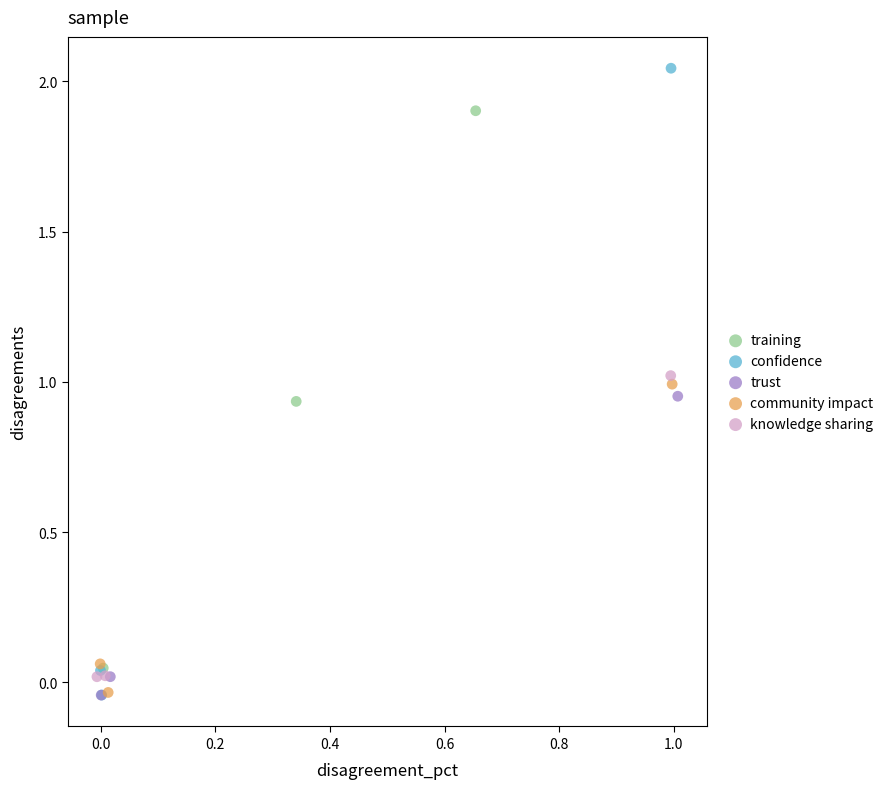

Which series contains the highest Y value?

confidence